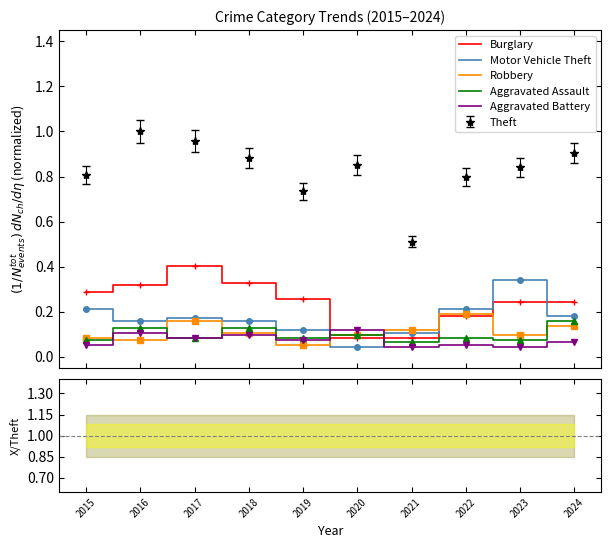

The value of Motor Vehicle Theft at 2024 is 0.2. True or false?

True